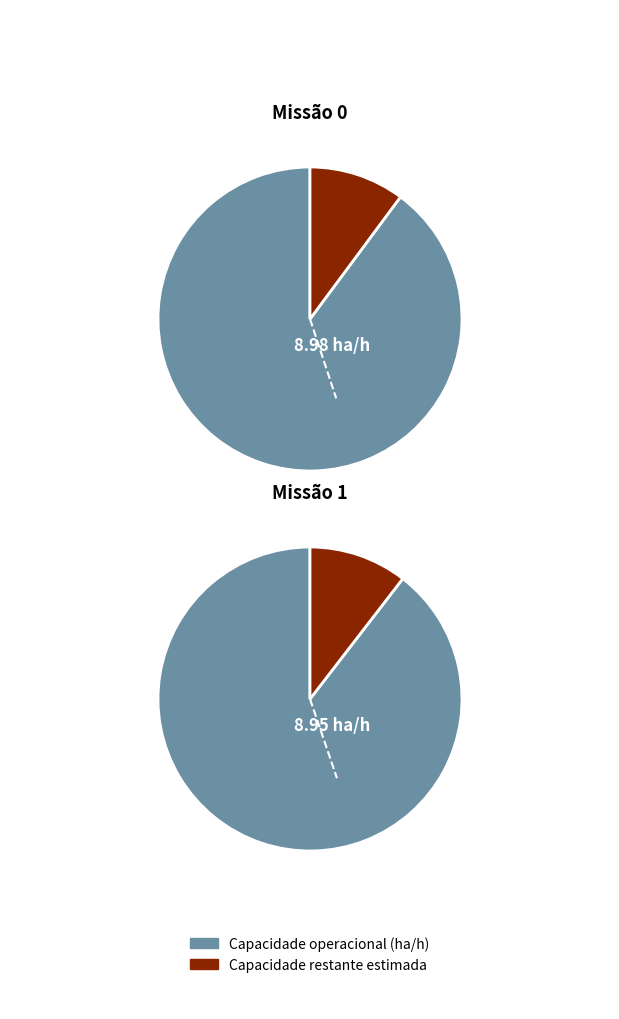

How much of the chart is everything except 0?

49.9%